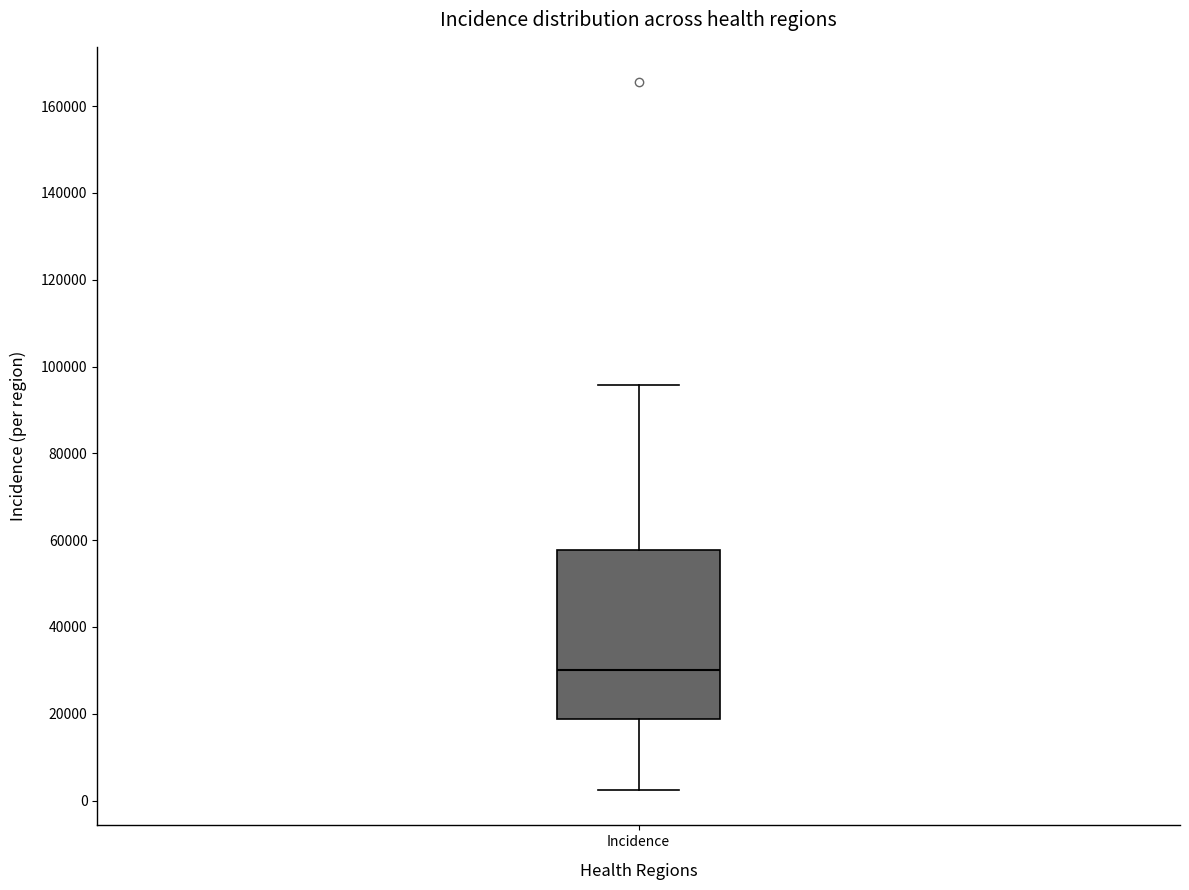

Where is the lower edge of the box for Incidence on the y-axis? The values are not printed on the chart, so give them approximately, as read against the axis.

18000